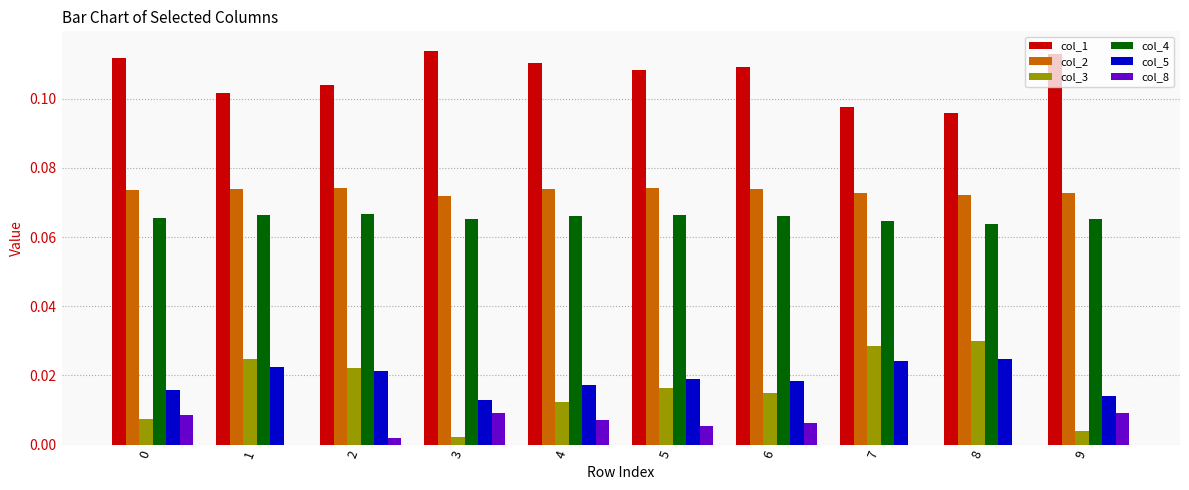

What is the total value across all series at 4?

0.3